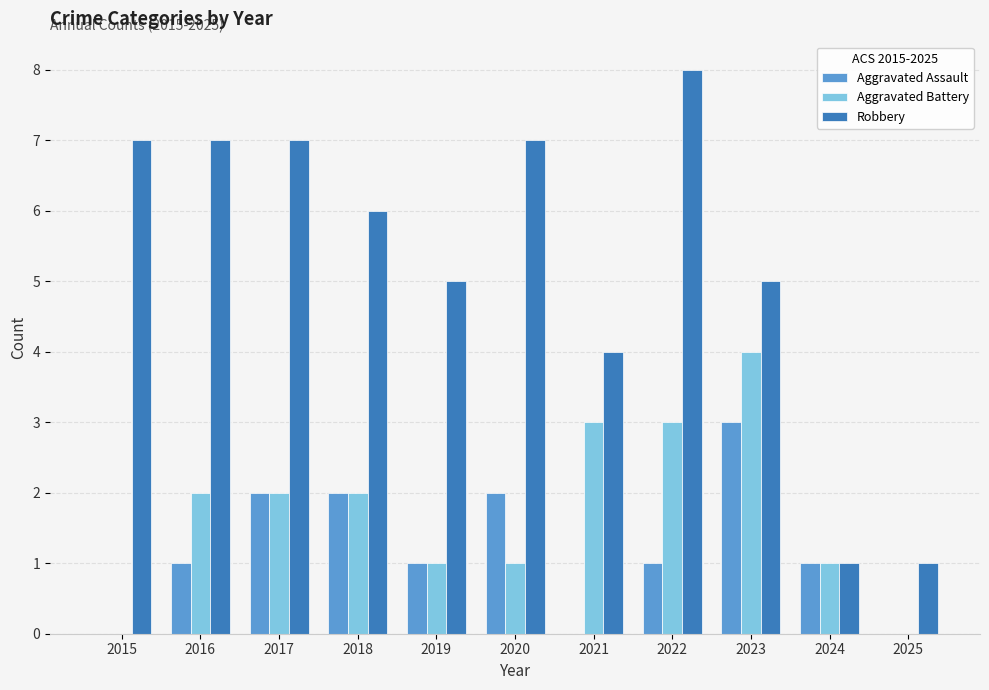

Reading left to right, list all the values displayed in this chart.

Aggravated Assault: 0	1	2	2	1	2	0	1	3	1	0
Aggravated Battery: 0	2	2	2	1	1	3	3	4	1	0
Robbery: 7	7	7	6	5	7	4	8	5	1	1